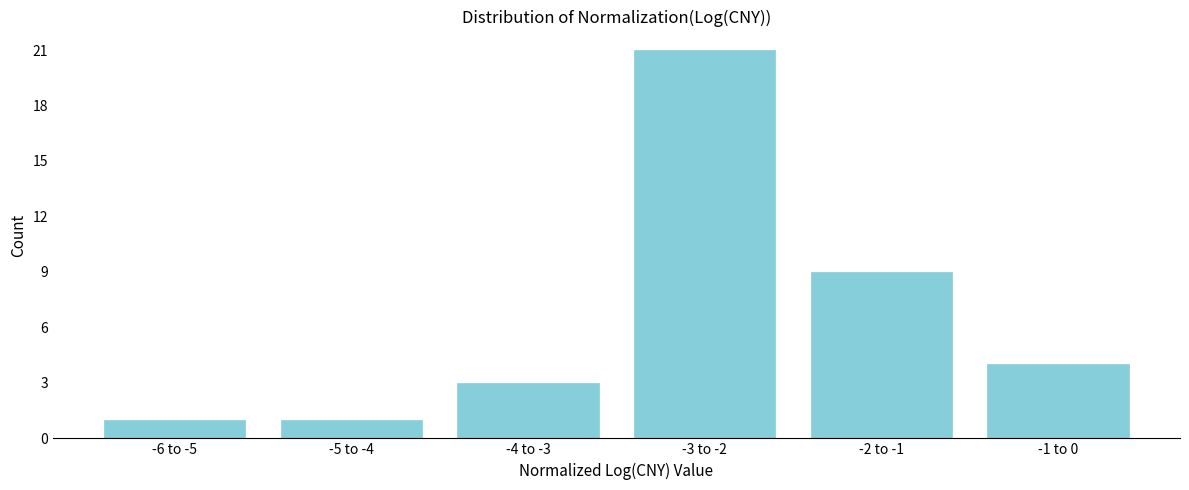

Reading left to right, what are all the values shown in this chart?

-6 to -5=1	-5 to -4=1	-4 to -3=3	-3 to -2=21	-2 to -1=9	-1 to 0=4